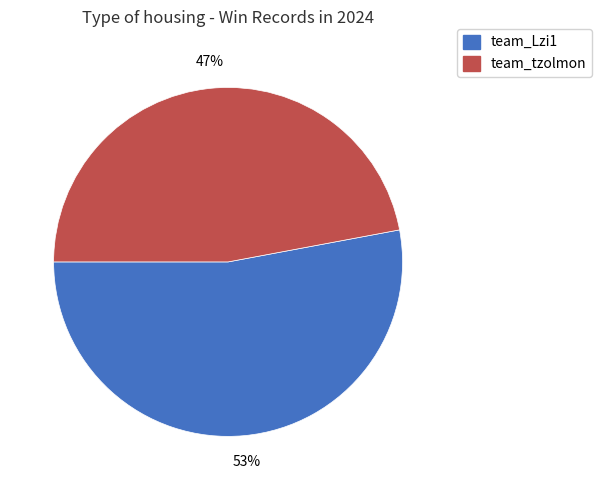

Rank the categories by value from lowest to highest.

team_tzolmon, team_Lzi1